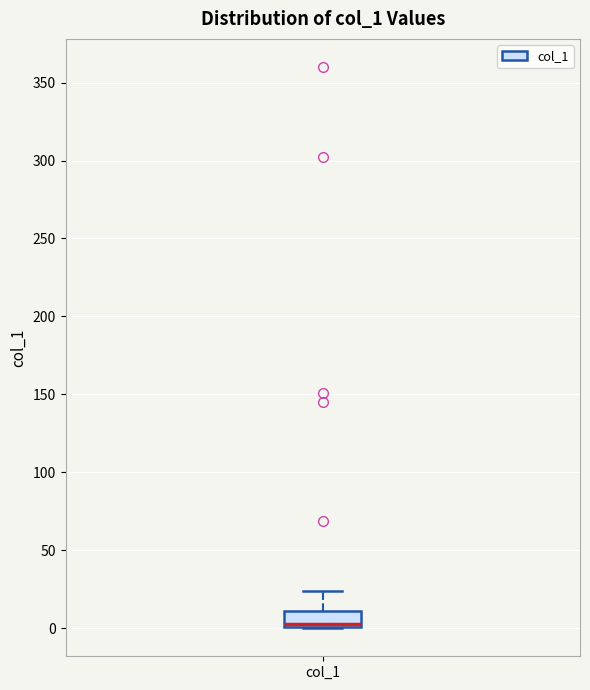

Transcribe this box plot: give where the median line is, the range the box spans, and where the two whiskers end, as read against the y-axis. The values are not printed on the chart, so give them approximately, as read against the axis.

median 5, box 0 to 10, whiskers 0 to 25